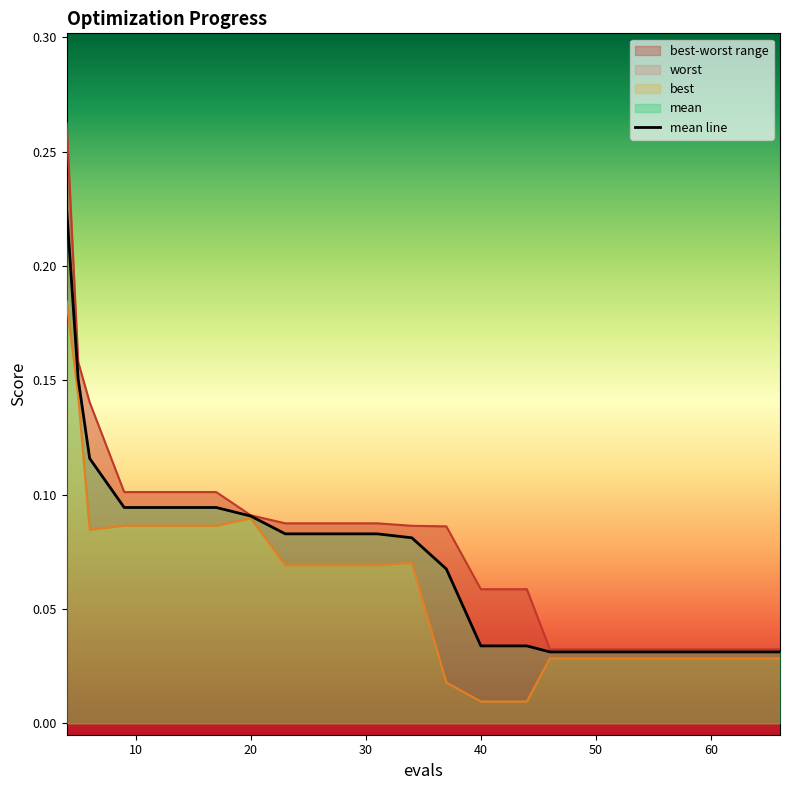

True or false: mean has a value of 0.1 at 9.

False